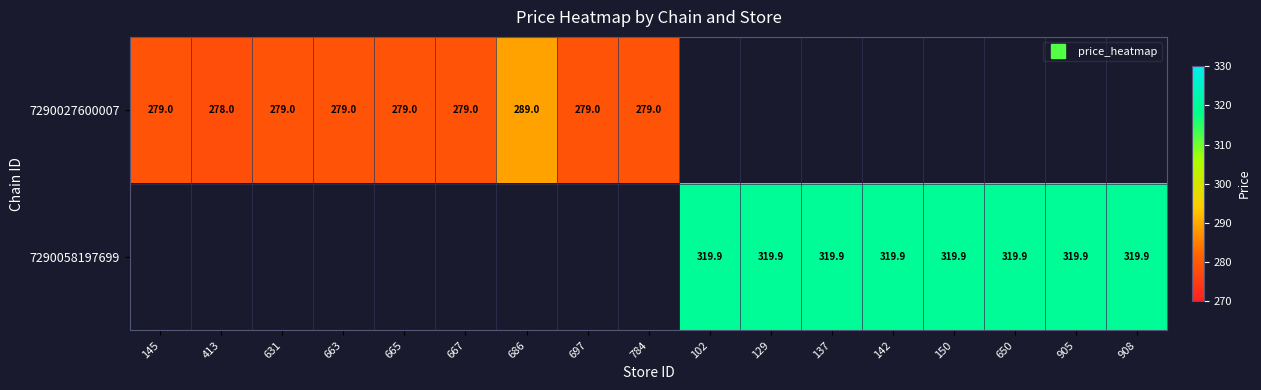

Between 667 and 686, which is larger?

686